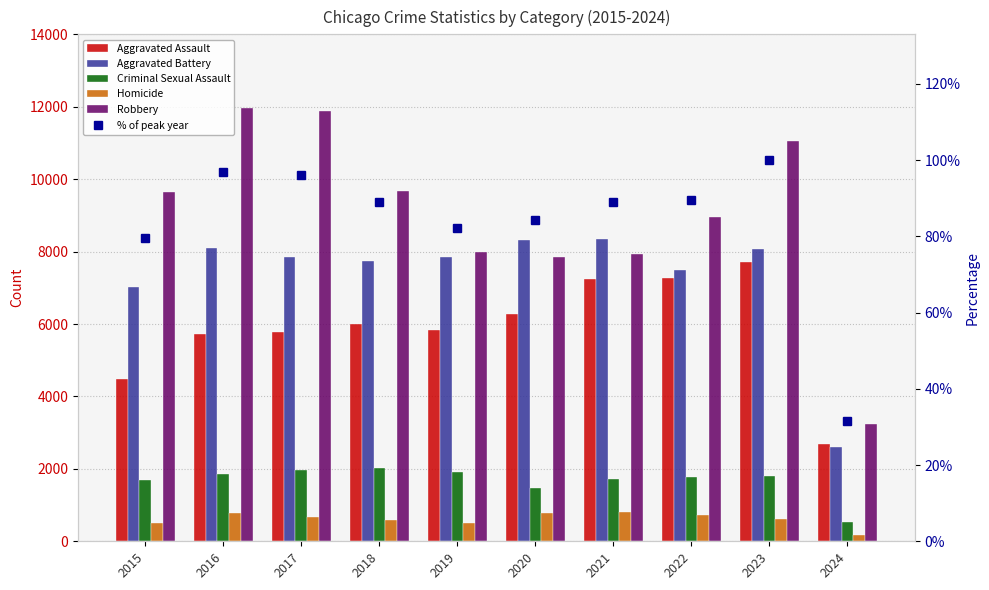

Which series has the largest range (max minus min)?

Robbery